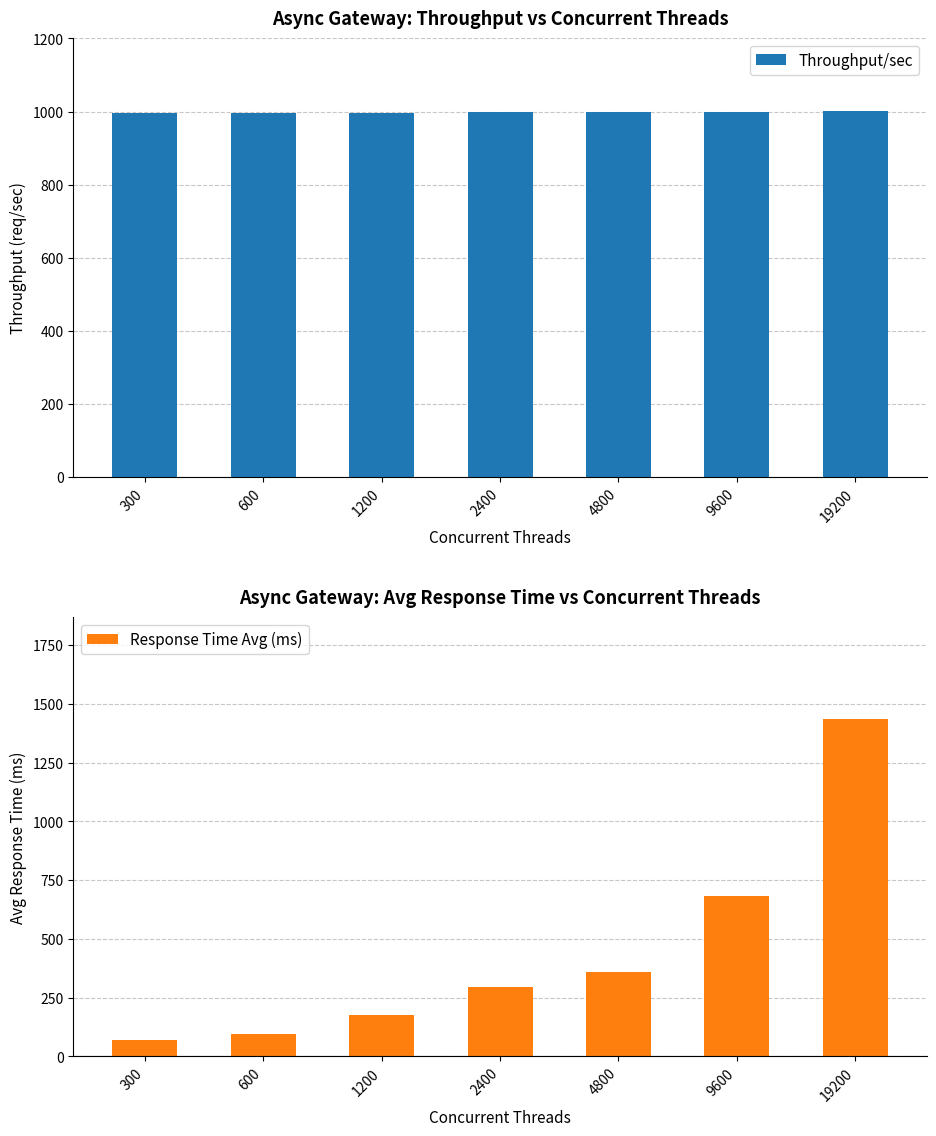

Which has a higher value, 600 or 2400?

2400